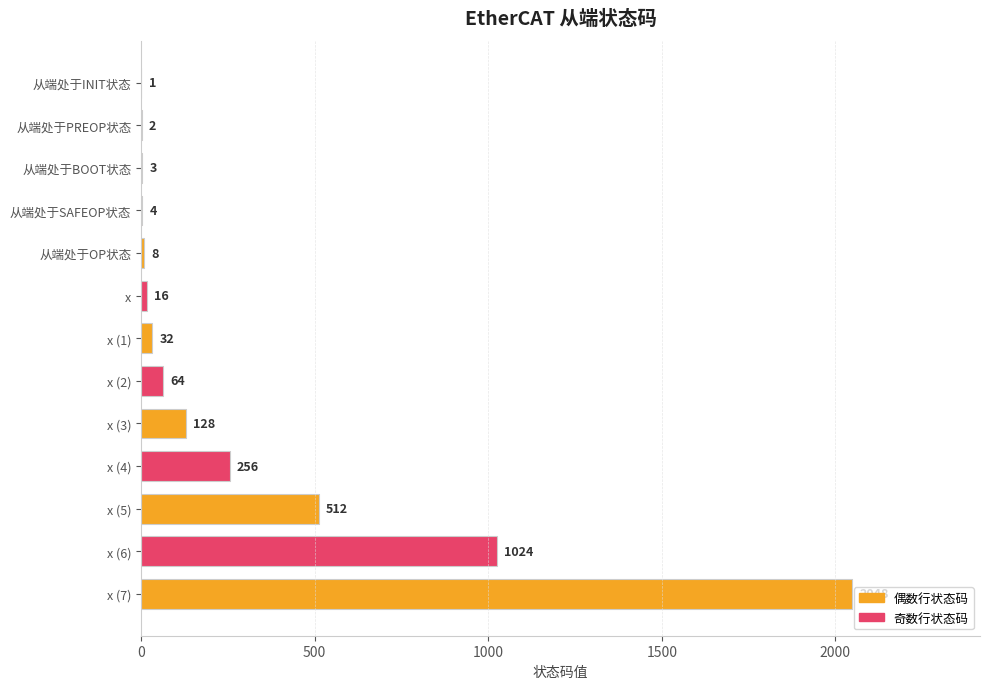

True or false: the data shows 32 at x (1).

True